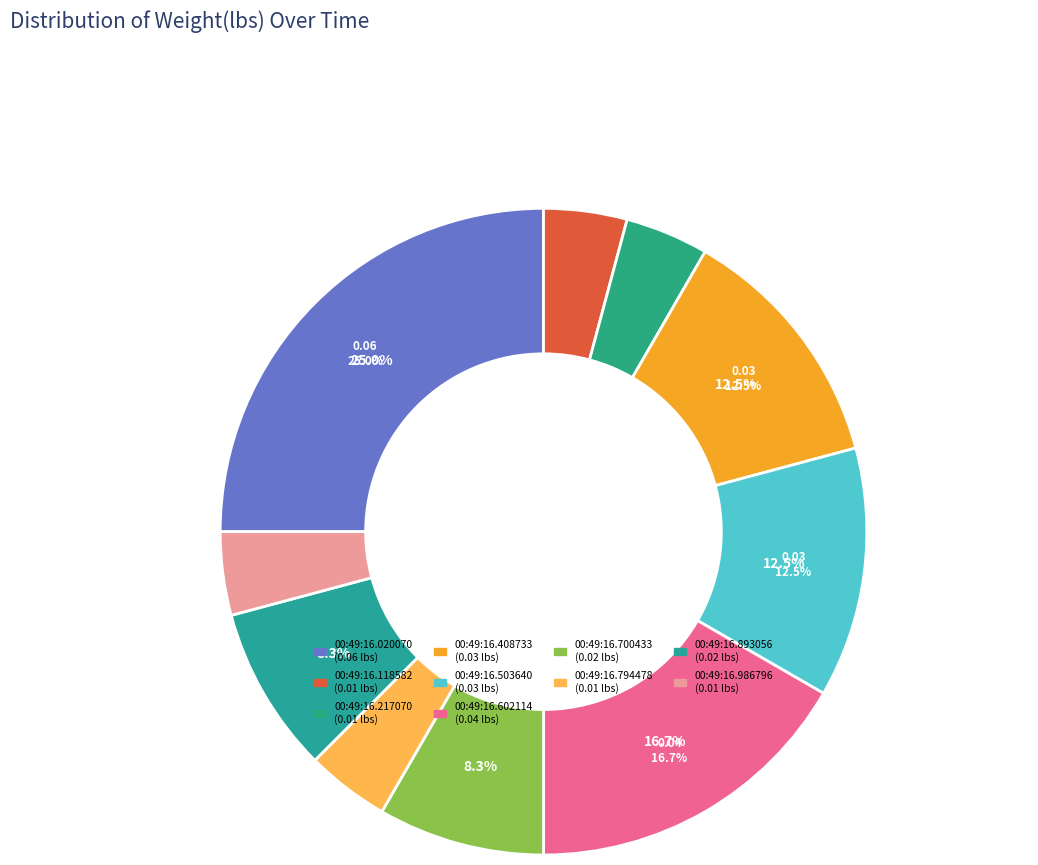

Is there a majority slice in this chart?

No